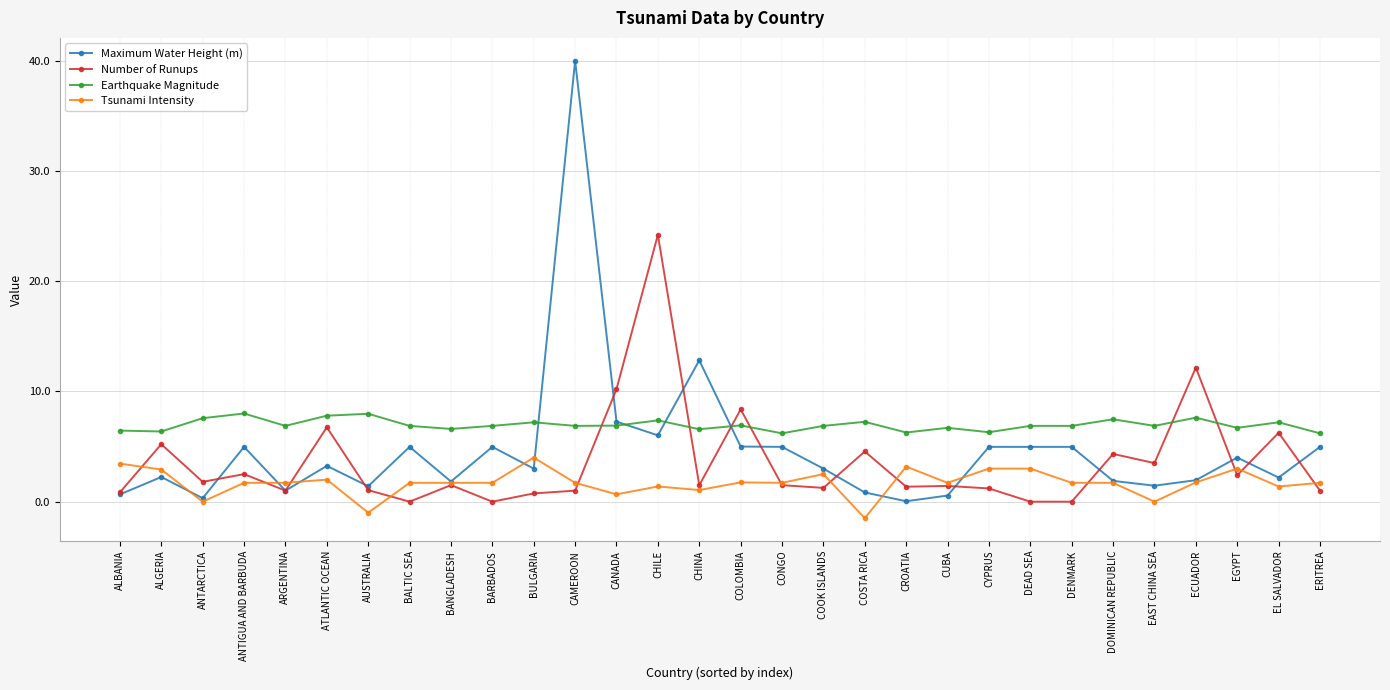

List the series in order of their peak value, highest first.

Maximum Water Height (m), Number of Runups, Earthquake Magnitude, Tsunami Intensity